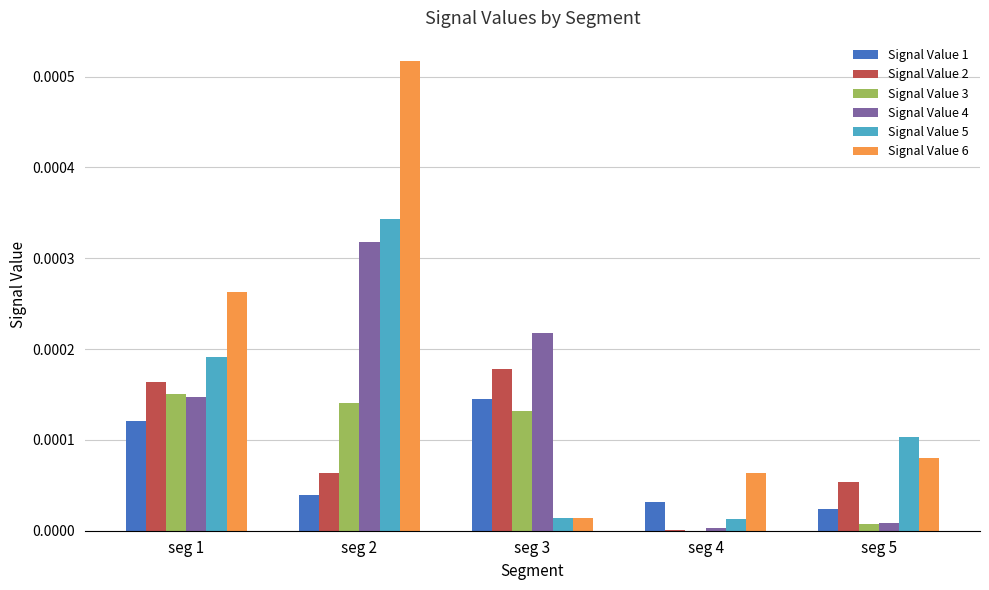

At which category is the sum across all series the highest?

seg 2